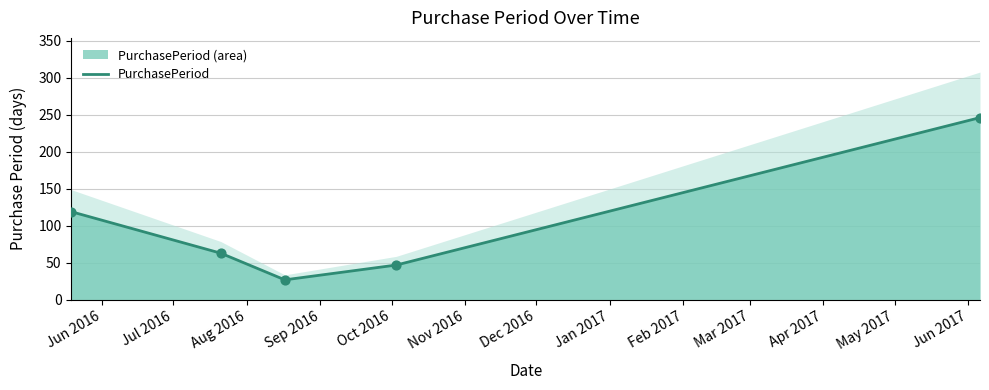

What is the minimum value for PurchasePeriod?

27